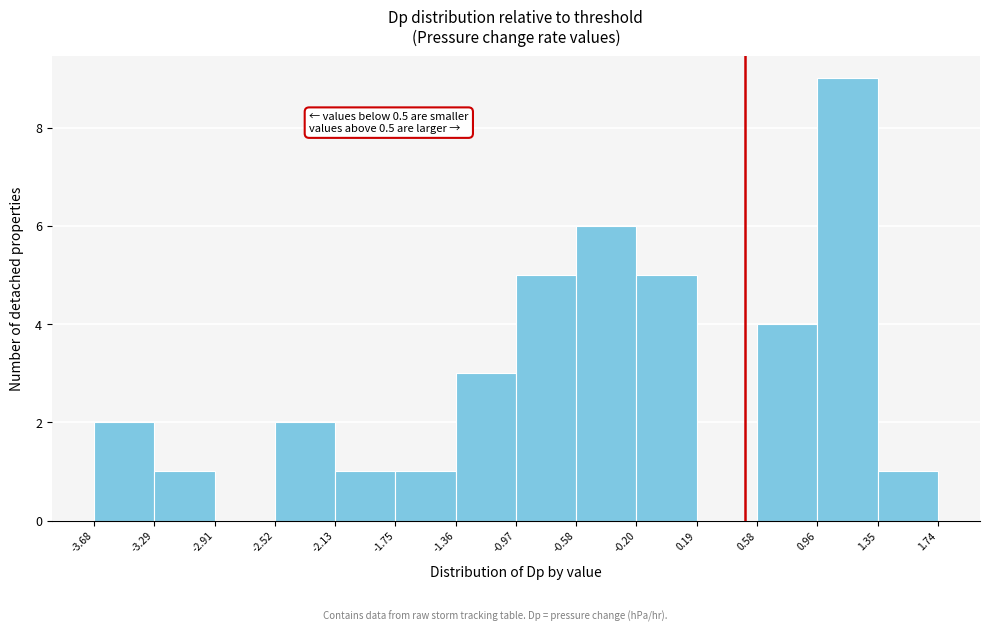

Over which range of the x-axis is the bar tallest?

0.96 to 1.35